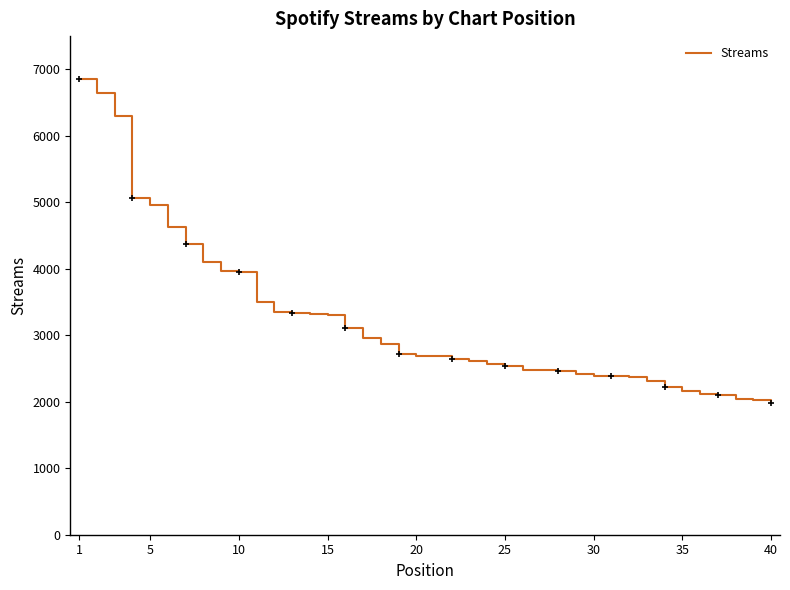

Is this an area chart (filled region under the line)?

No